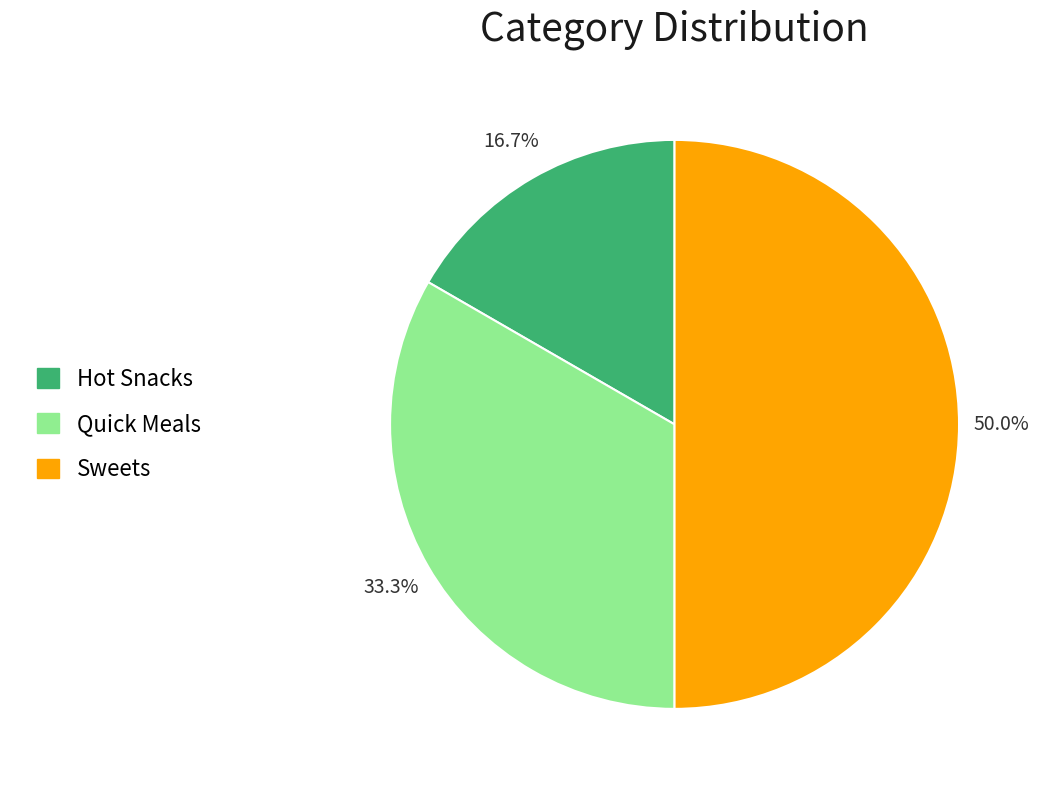

To the nearest percent, what is the combined percentage of Sweets and Quick Meals?

83%